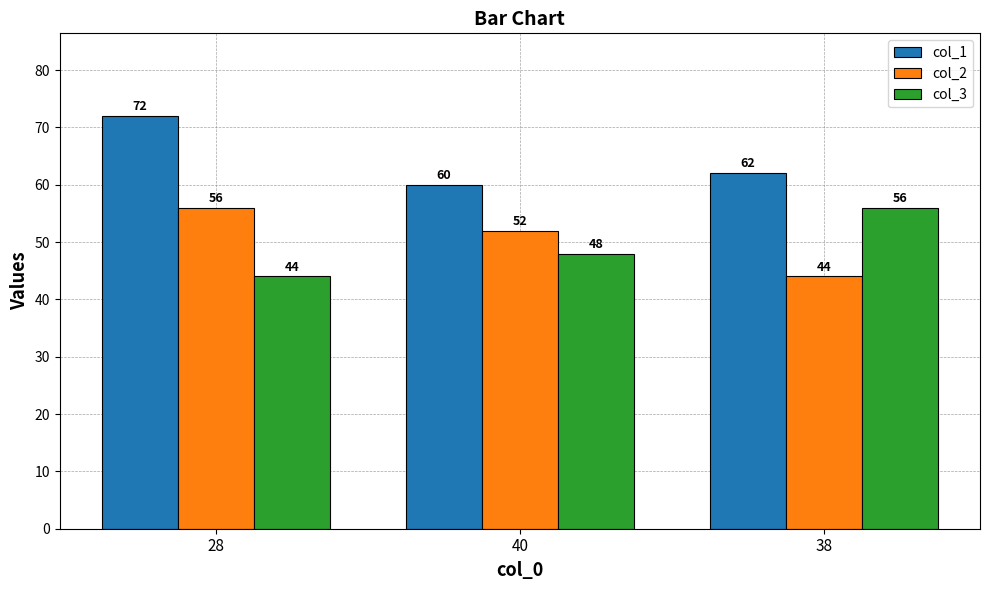

What is the total value across all series at 38?

162